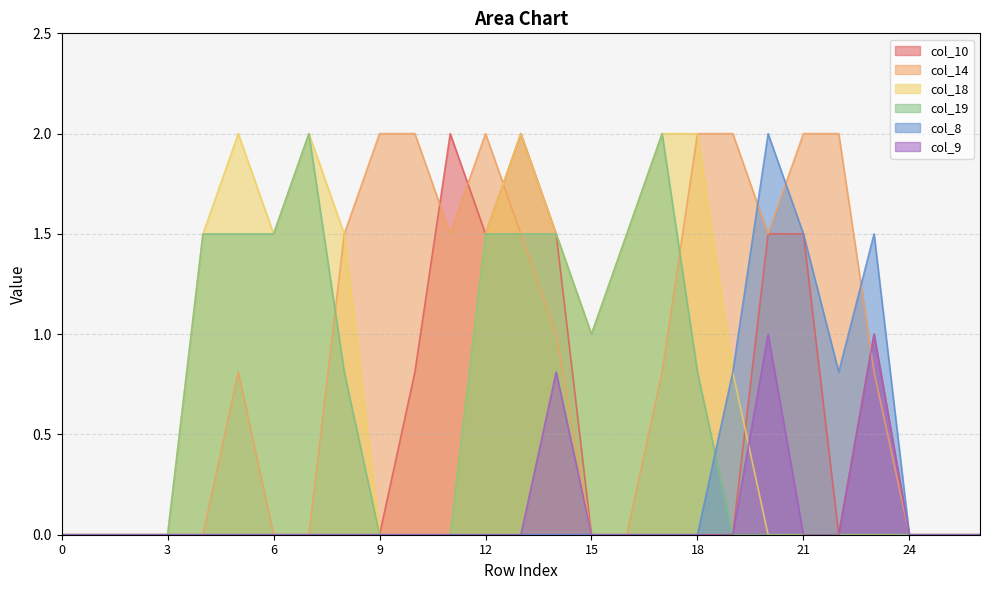

Reading left to right, what are all the values shown in this chart?

col_10: 0=0.0	1=0.0	2=0.0	3=0.0	4=0.0	5=0.0	6=0.0	7=0.0	8=0.0	9=0.0	10=0.8	11=2.0	12=1.5	13=2.0	14=1.5	15=0.0	16=0.0	17=0.0	18=0.0	19=0.0	20=1.5	21=1.5	22=0.0	23=1.0	24=0.0	25=0.0	26=0.0
col_14: 0=0.0	1=0.0	2=0.0	3=0.0	4=0.0	5=0.8	6=0.0	7=0.0	8=1.5	9=2.0	10=2.0	11=1.5	12=2.0	13=1.5	14=1.0	15=0.0	16=0.0	17=0.8	18=2.0	19=2.0	20=1.5	21=2.0	22=2.0	23=0.8	24=0.0	25=0.0	26=0.0
col_18: 0=0.0	1=0.0	2=0.0	3=0.0	4=1.5	5=2.0	6=1.5	7=2.0	8=1.5	9=0.0	10=0.0	11=0.0	12=1.5	13=2.0	14=1.5	15=1.0	16=1.5	17=2.0	18=2.0	19=0.8	20=0.0	21=0.0	22=0.0	23=0.0	24=0.0	25=0.0	26=0.0
col_19: 0=0.0	1=0.0	2=0.0	3=0.0	4=1.5	5=1.5	6=1.5	7=2.0	8=0.8	9=0.0	10=0.0	11=0.0	12=1.5	13=1.5	14=1.5	15=1.0	16=1.5	17=2.0	18=0.8	19=0.0	20=0.0	21=0.0	22=0.0	23=0.0	24=0.0	25=0.0	26=0.0
col_8: 0=0.0	1=0.0	2=0.0	3=0.0	4=0.0	5=0.0	6=0.0	7=0.0	8=0.0	9=0.0	10=0.0	11=0.0	12=0.0	13=0.0	14=0.0	15=0.0	16=0.0	17=0.0	18=0.0	19=0.8	20=2.0	21=1.5	22=0.8	23=1.5	24=0.0	25=0.0	26=0.0
col_9: 0=0.0	1=0.0	2=0.0	3=0.0	4=0.0	5=0.0	6=0.0	7=0.0	8=0.0	9=0.0	10=0.0	11=0.0	12=0.0	13=0.0	14=0.8	15=0.0	16=0.0	17=0.0	18=0.0	19=0.0	20=1.0	21=0.0	22=0.0	23=1.0	24=0.0	25=0.0	26=0.0